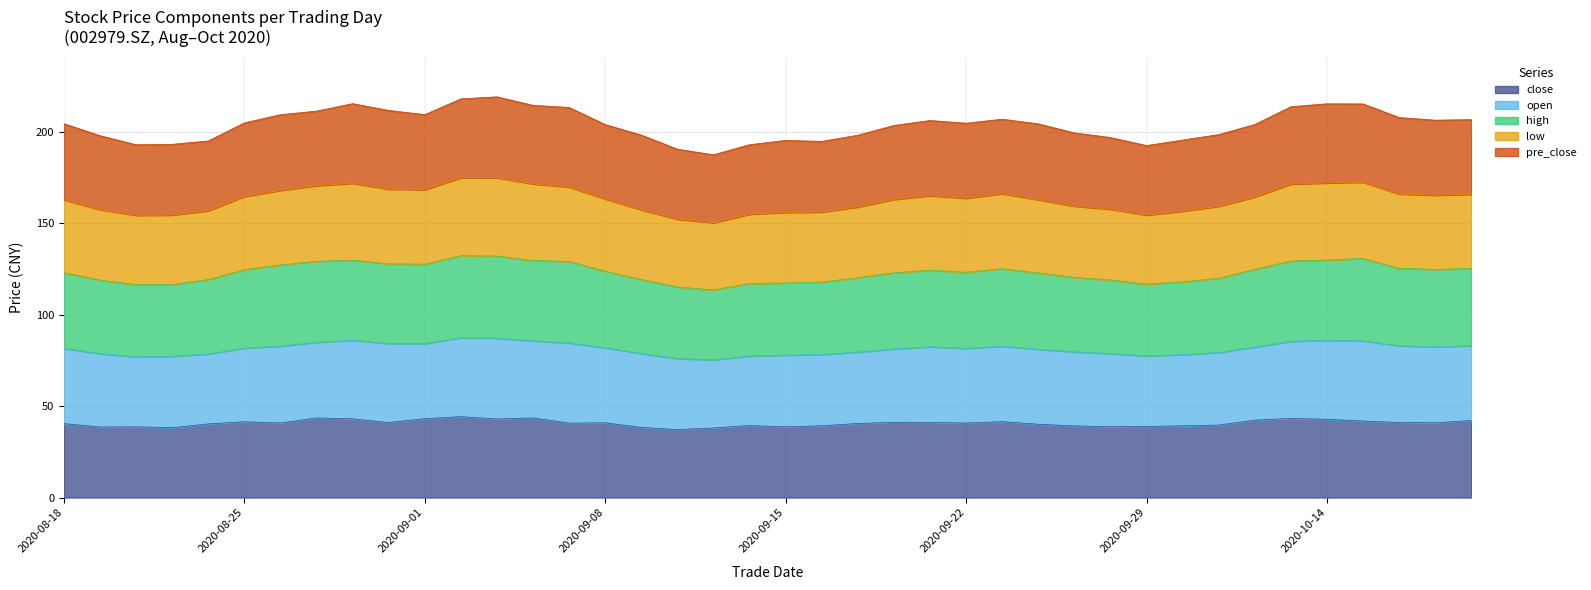

Which series has the widest spread of values?

low